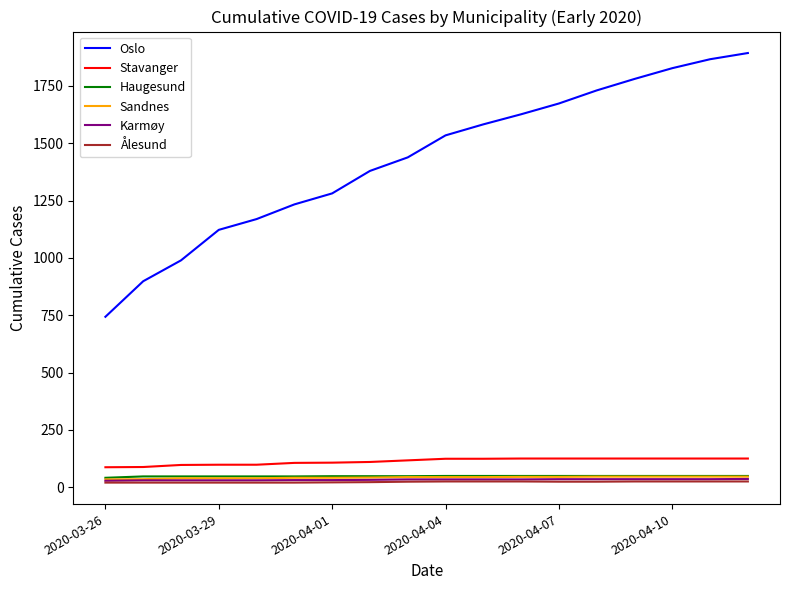

What is the difference between the second highest and minimum values in the Stavanger series?

38